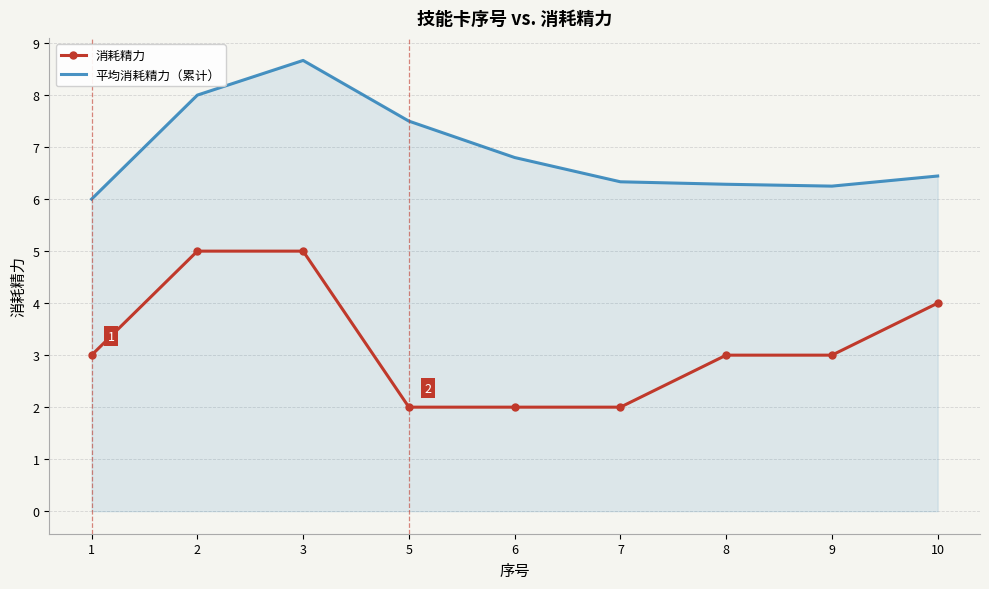

What is the lowest value of the 平均消耗精力（累计） series?

6.0